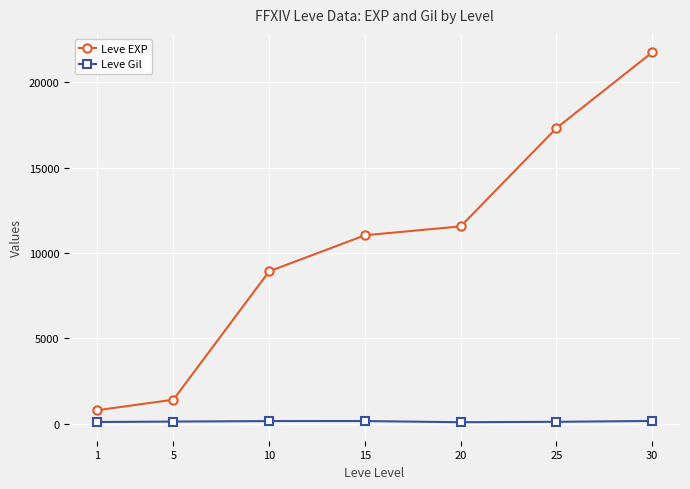

Read the Leve Gil value at 20, to the nearest 10.

100